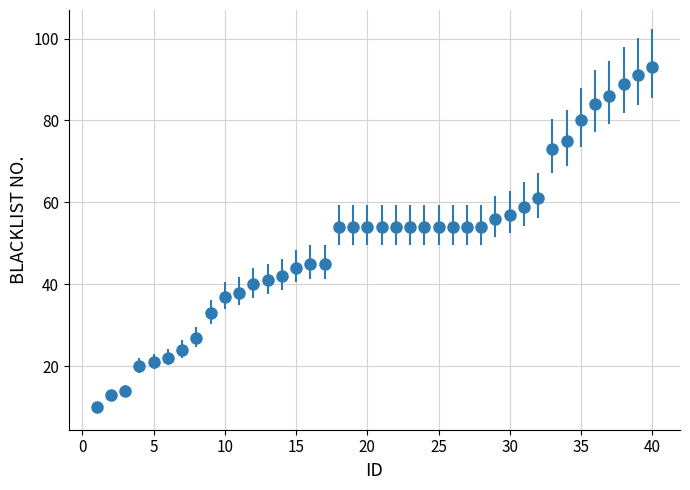

What is the value of the 18th point from the left?

54